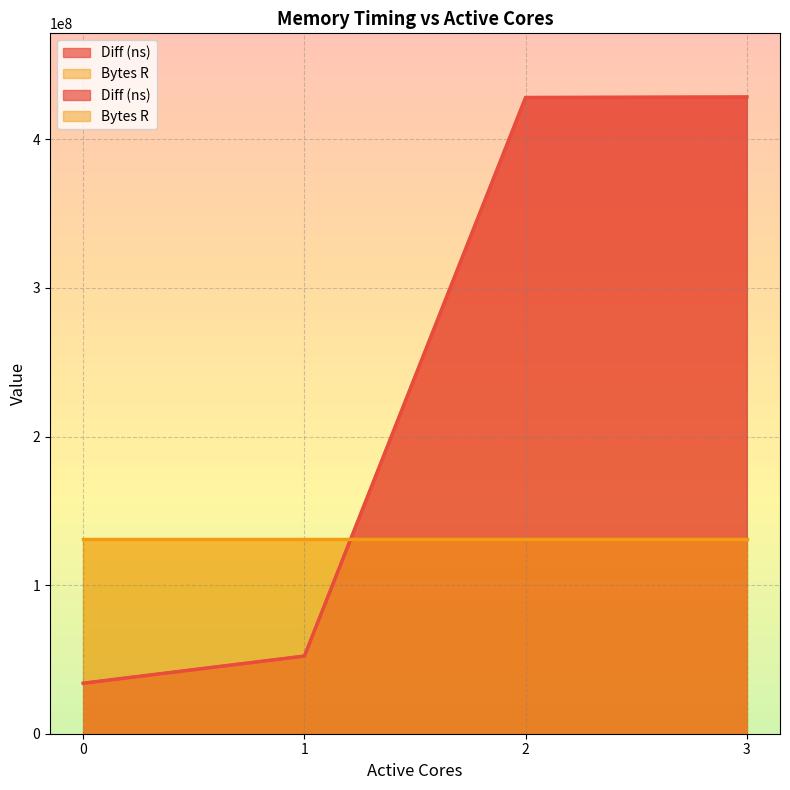

What is the value of the 1st point from the left?

33986796